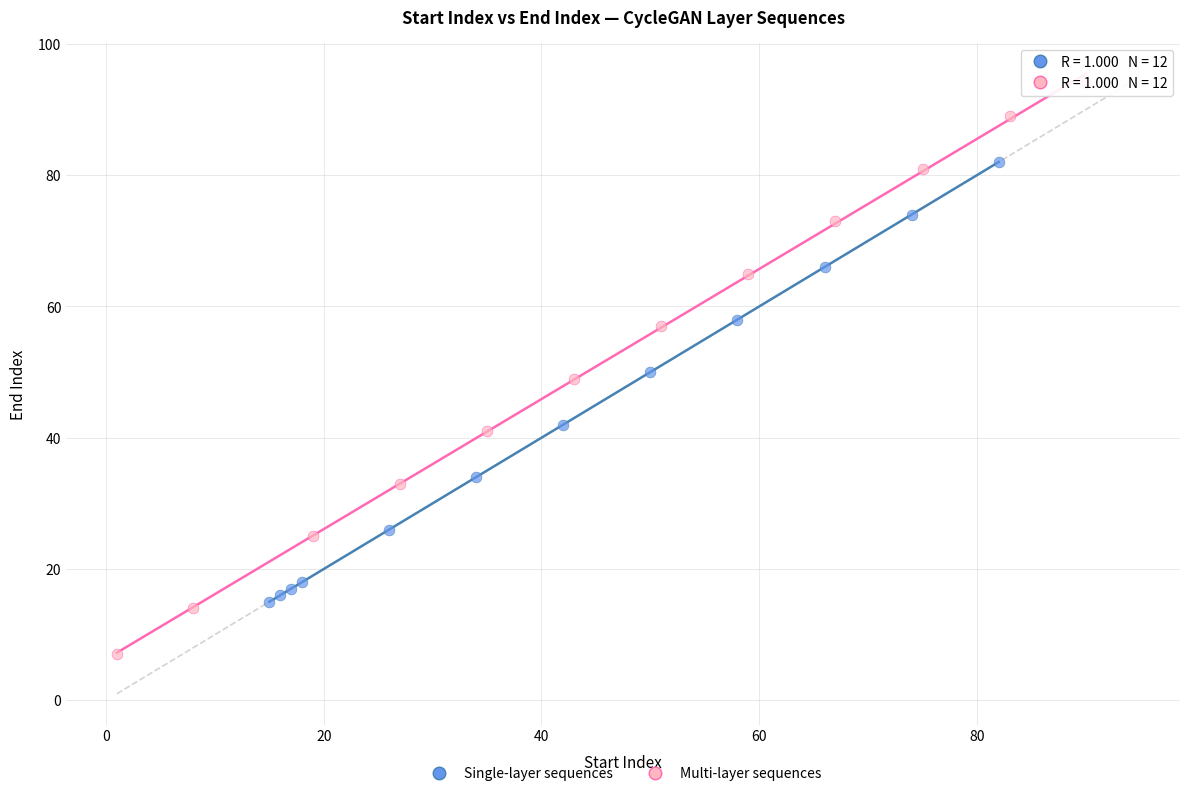

Which series has the largest Y range (max minus min)?

Multi-layer sequences